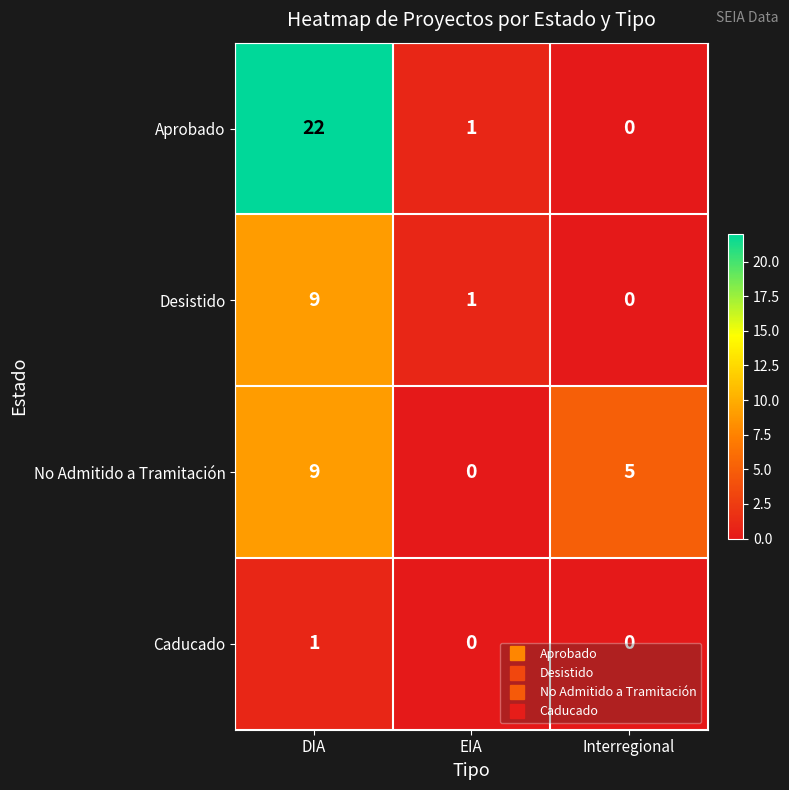

Which label corresponds to the largest value in the chart?

DIA